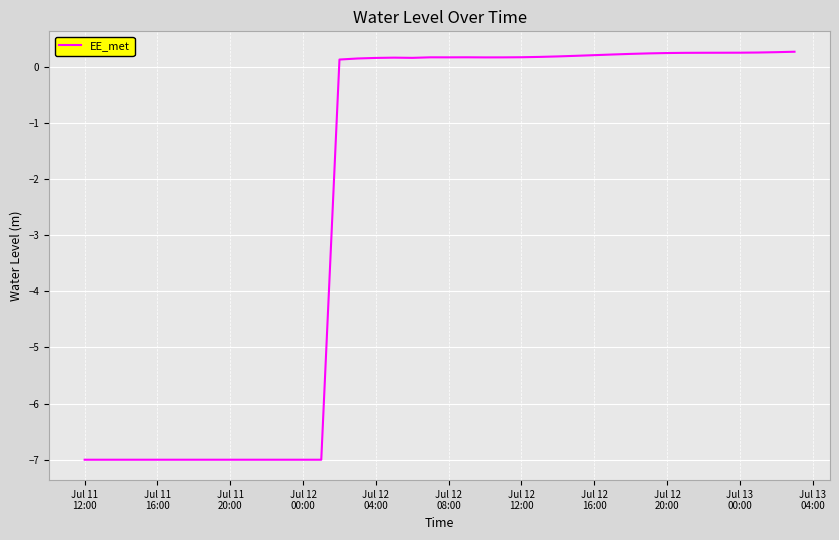

What is the greatest value displayed?

0.3